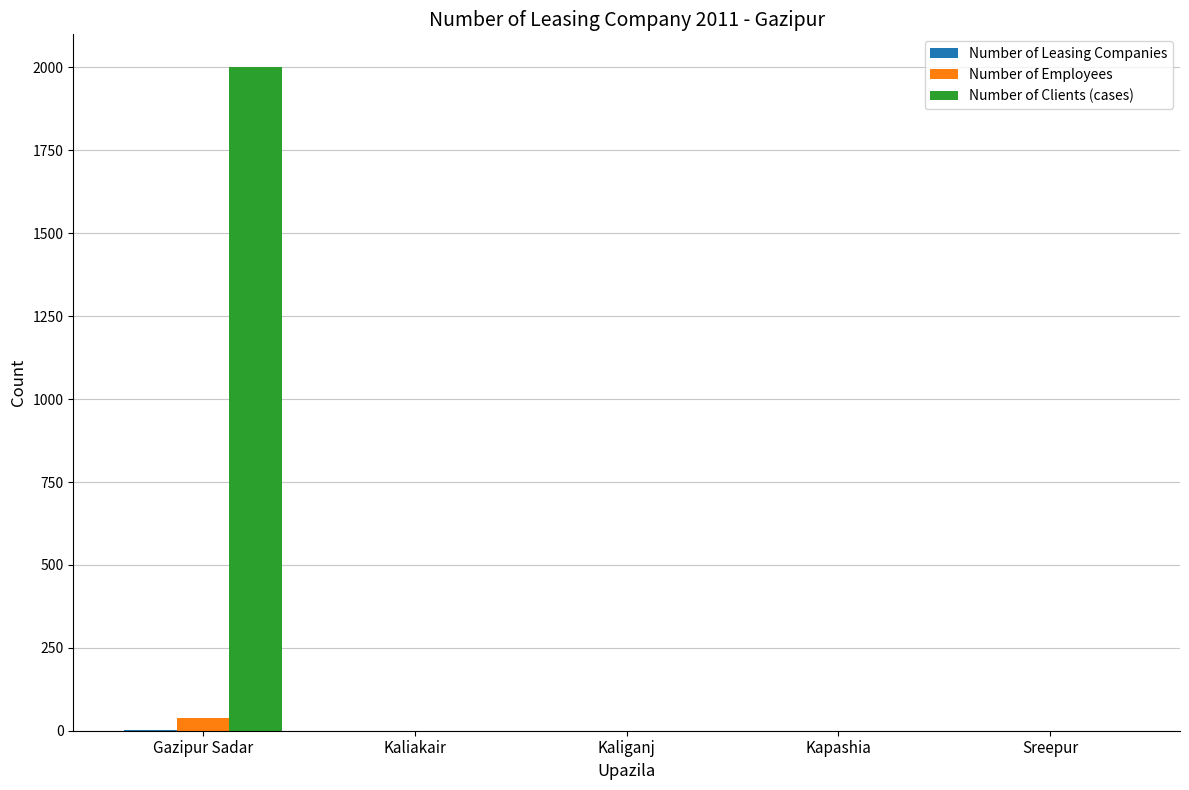

The value of Number of Employees at Sreepur is 0. True or false?

True